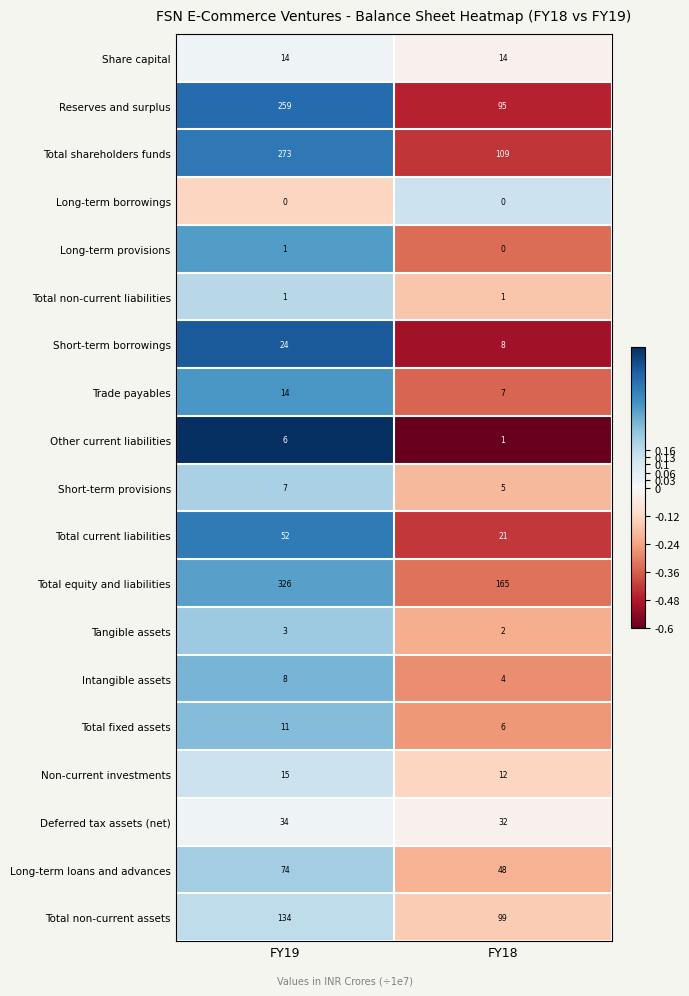

True or false: Share capital has a value of 21 at FY18.

False